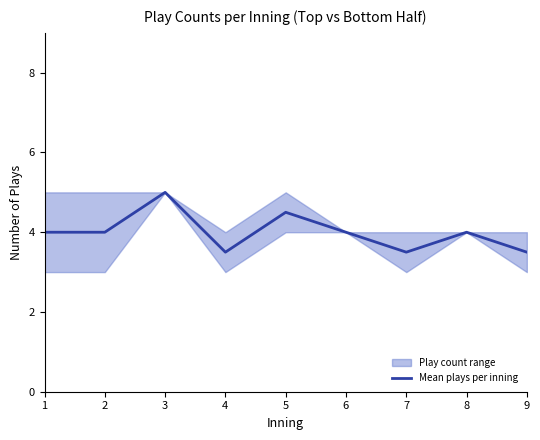

At which category does the data reach its first local peak?

3